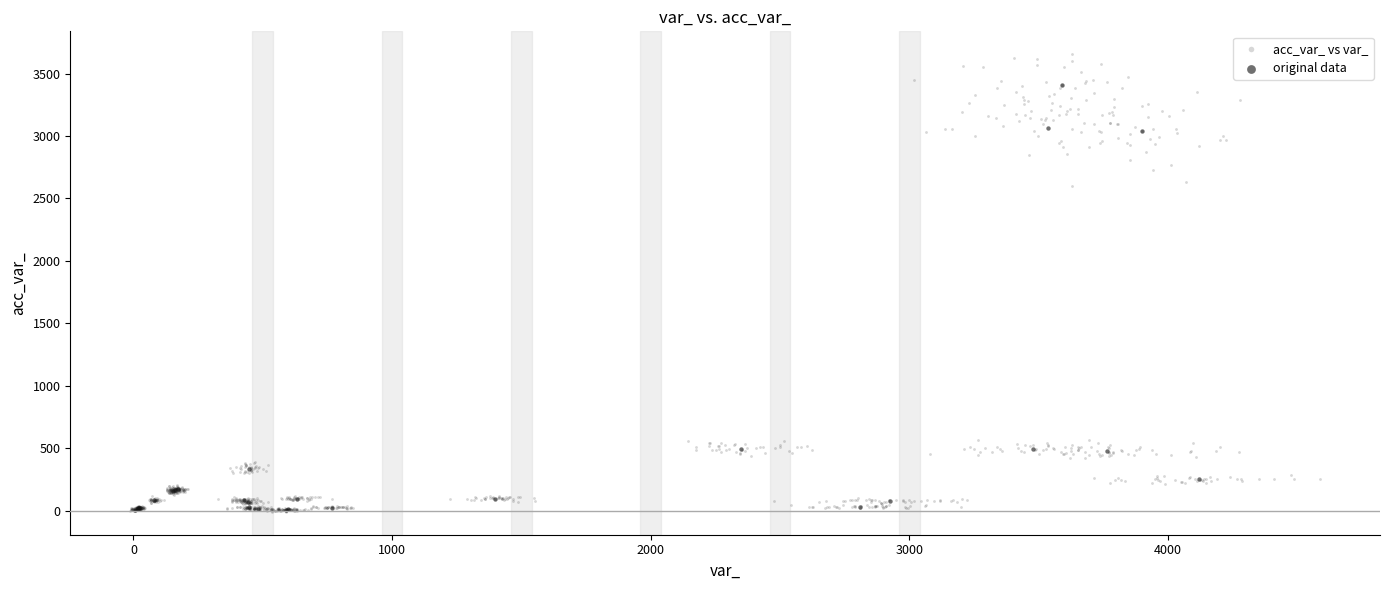

Which series reaches the maximum Y coordinate?

acc_var_ vs var_